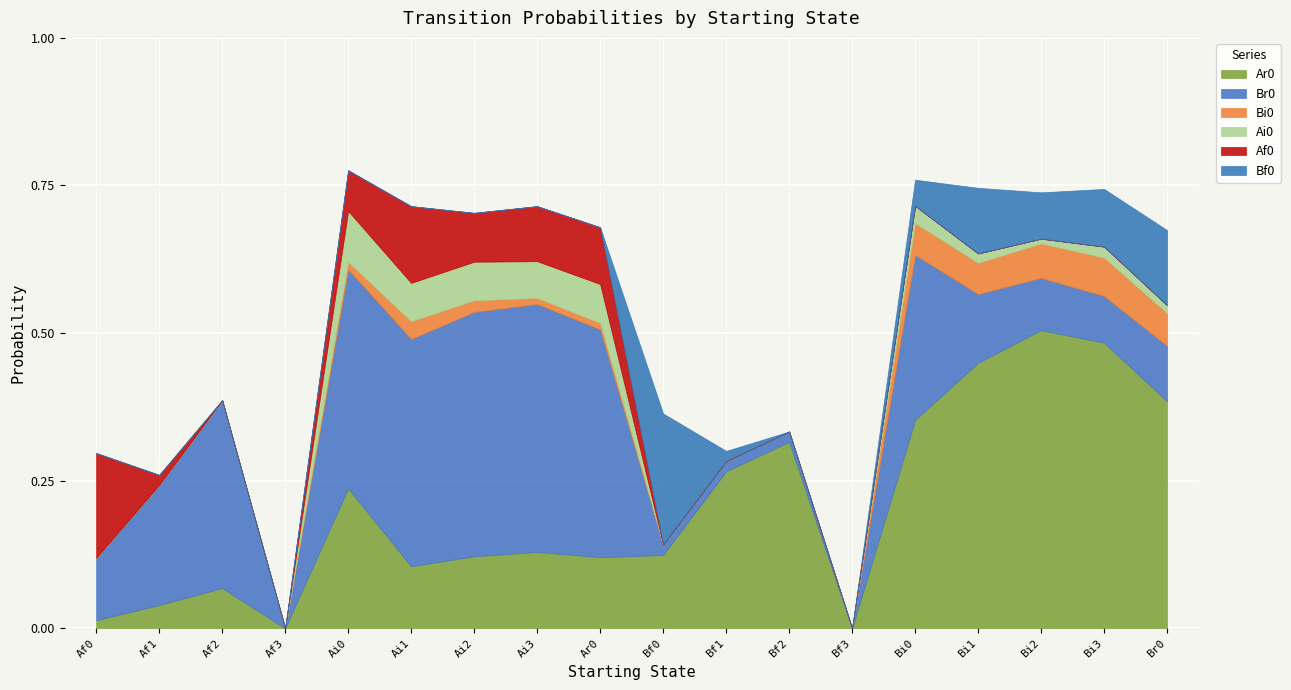

Rank the series by their maximum value, from lowest to highest.

Bi0, Ai0, Af0, Bf0, Br0, Ar0